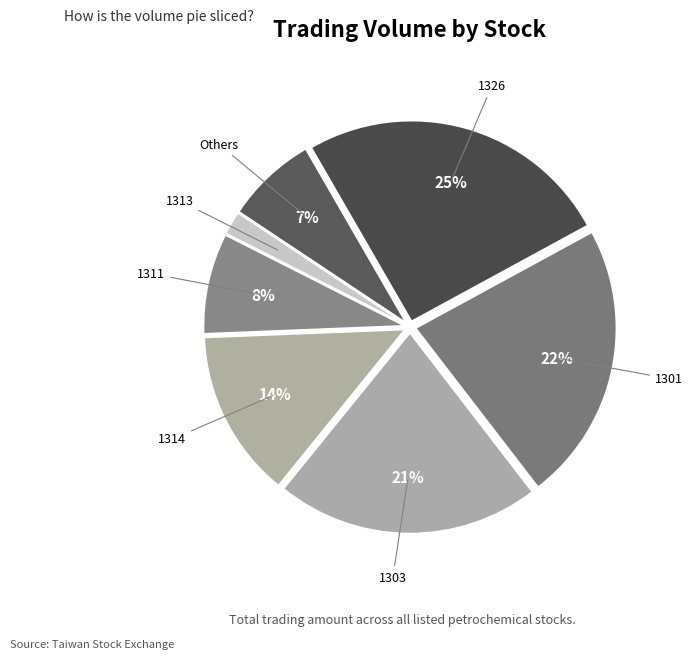

How many segments does this pie chart have?

7